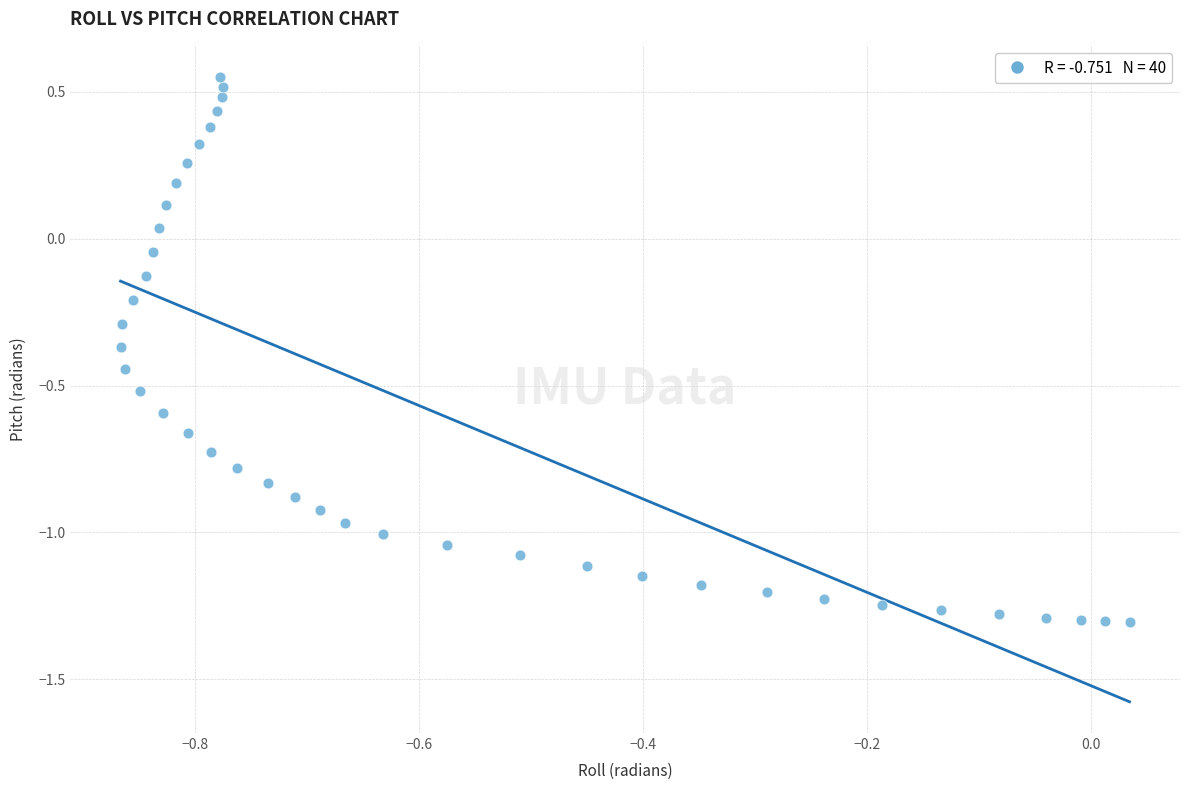

What is the range of Y values (max minus min)?

1.9